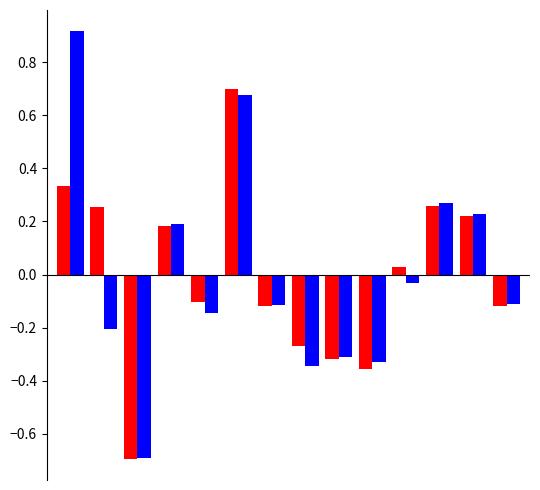

What is the minimum value shown in the chart?

-0.7